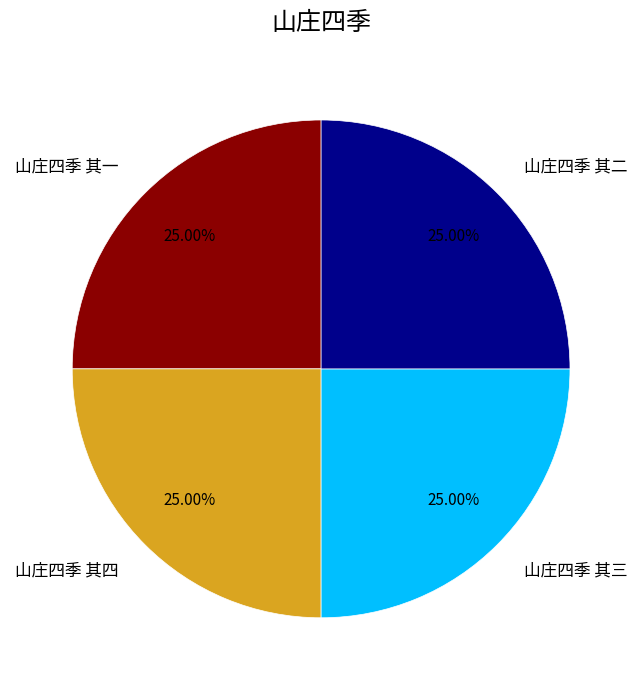

Is there any slice that represents more than half of the pie?

No